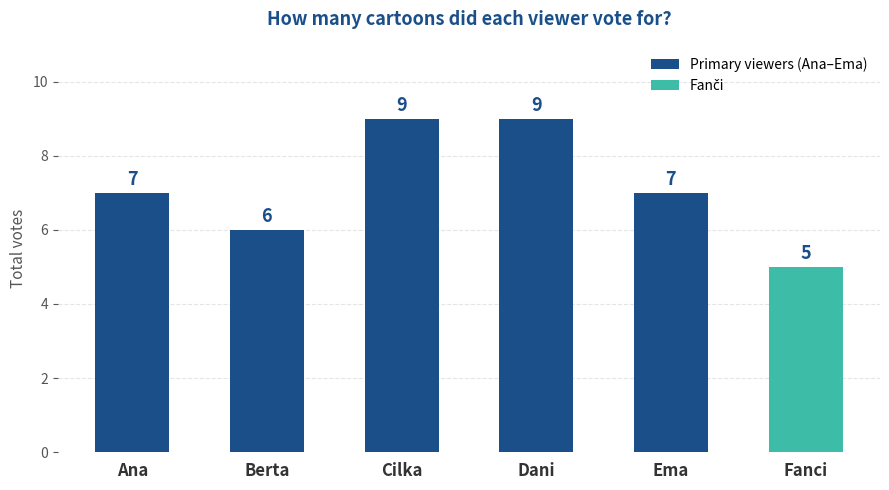

Reading right to left, extract all data points from this chart.

Fanci=5	Ema=7	Dani=9	Cilka=9	Berta=6	Ana=7